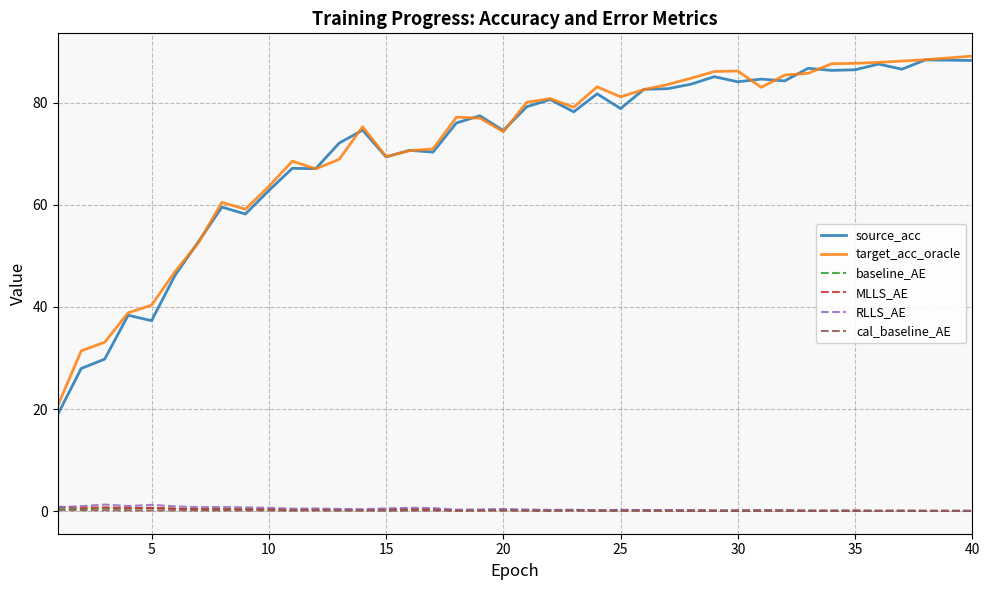

What is the sum of all source_acc values?

2834.4